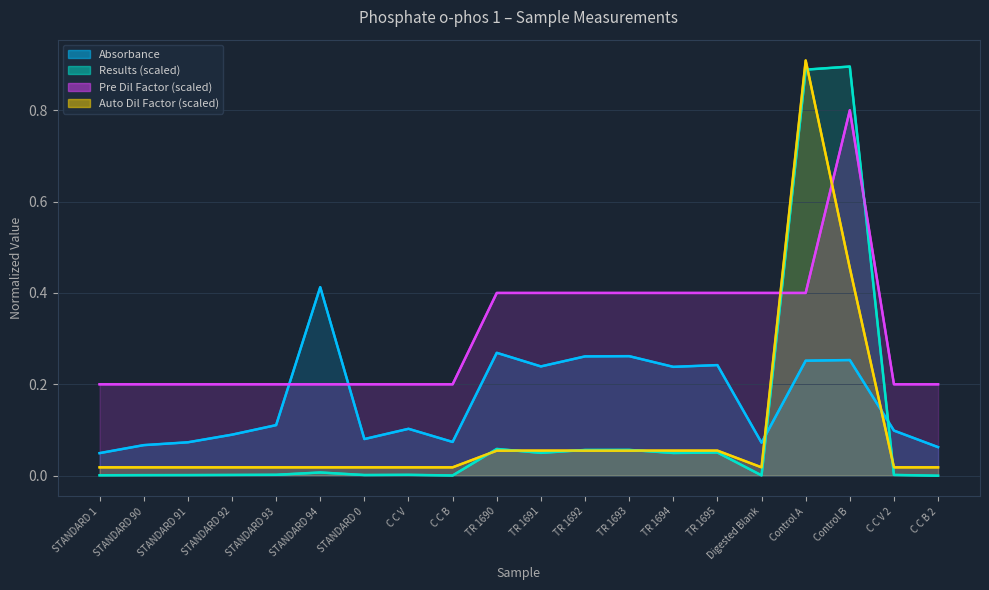

What is the value of the Auto Dil Factor (scaled) point at the 18th from the left?

0.5